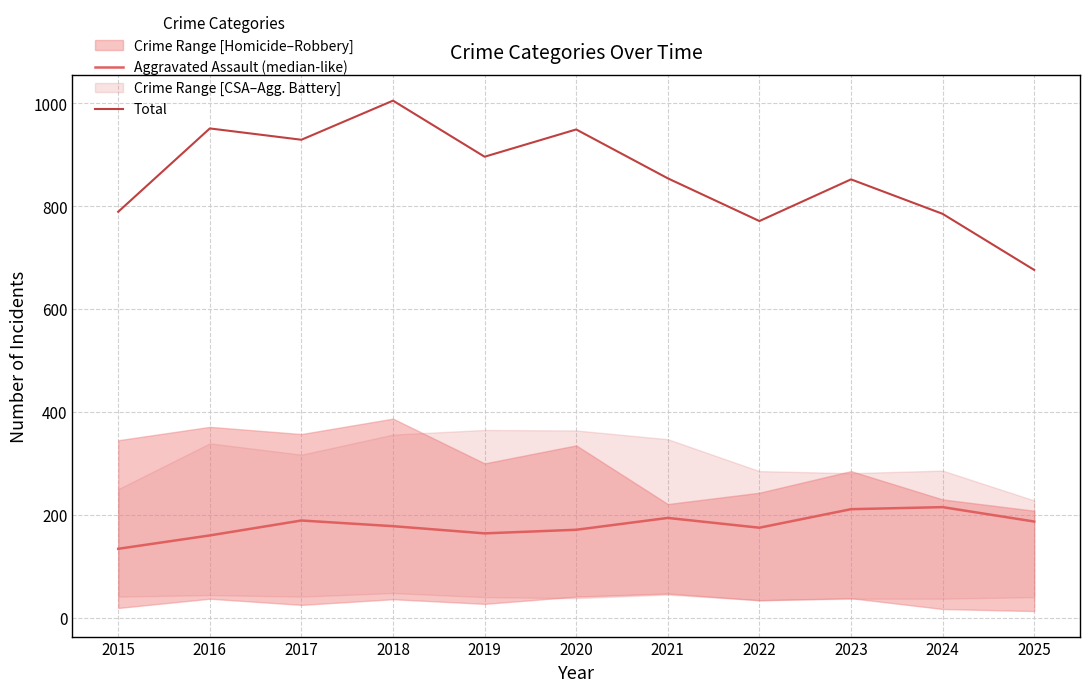

Between 2022 and 2024, which series saw the biggest shift?

Aggravated Assault (median-like)